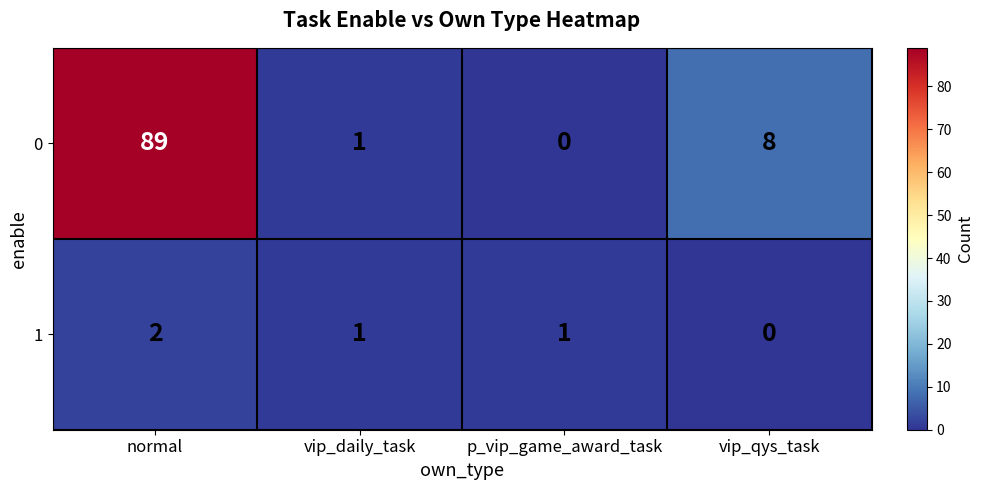

The value of 1 at vip_qys_task is 1. True or false?

False